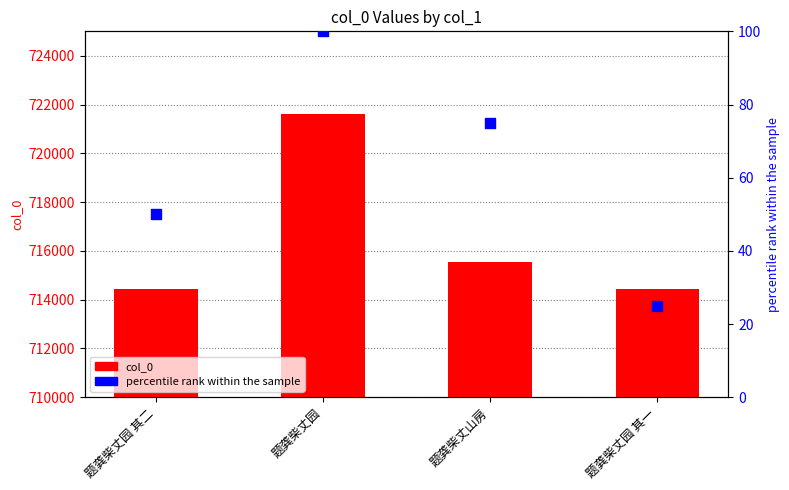

At which category is the sum across all series the highest?

题龚柴丈园